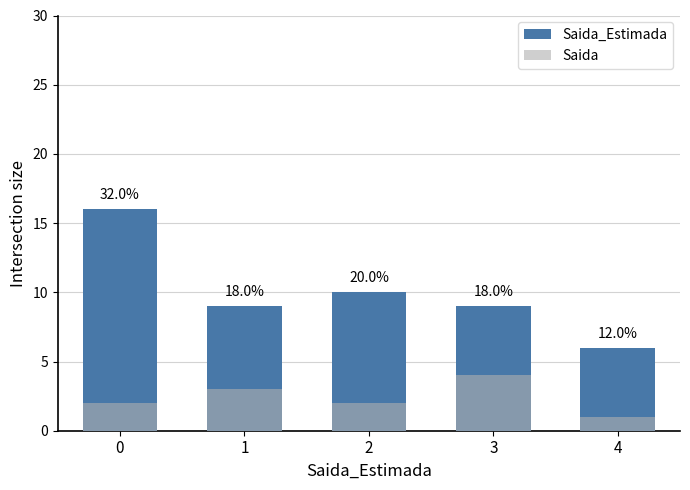

Reading left to right, transcribe all the data shown in this chart.

Saida_Estimada: 16	9	10	9	6
Saida: 2	3	2	4	1